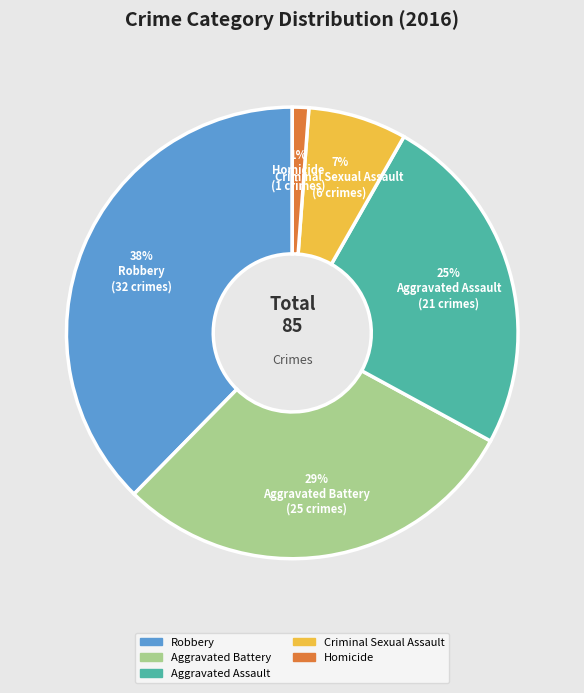

Which slice is the smallest?

Homicide